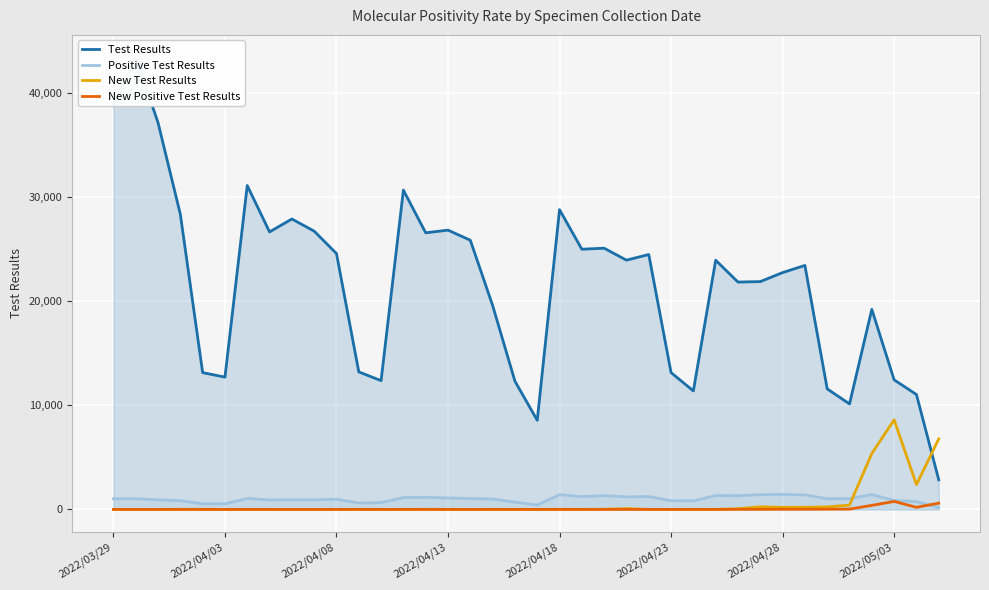

True or false: New Test Results has more than 2 interior local peaks.

True